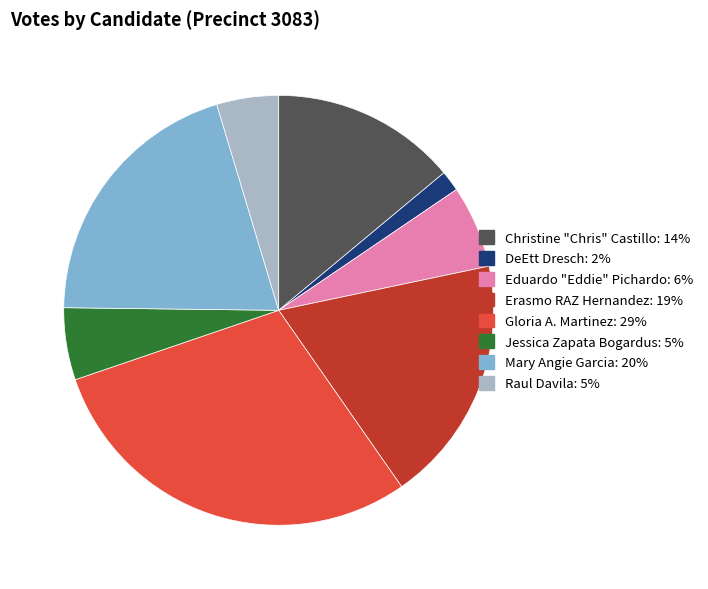

True or false: Eduardo "Eddie" Pichardo accounts for 1% of the total.

False